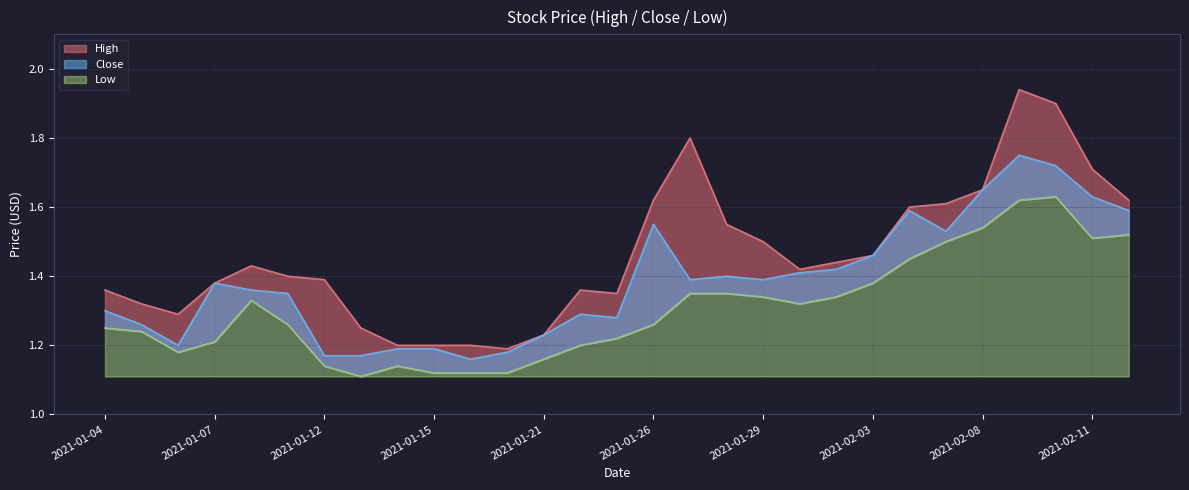

What position from the right is 2021-02-02?

9